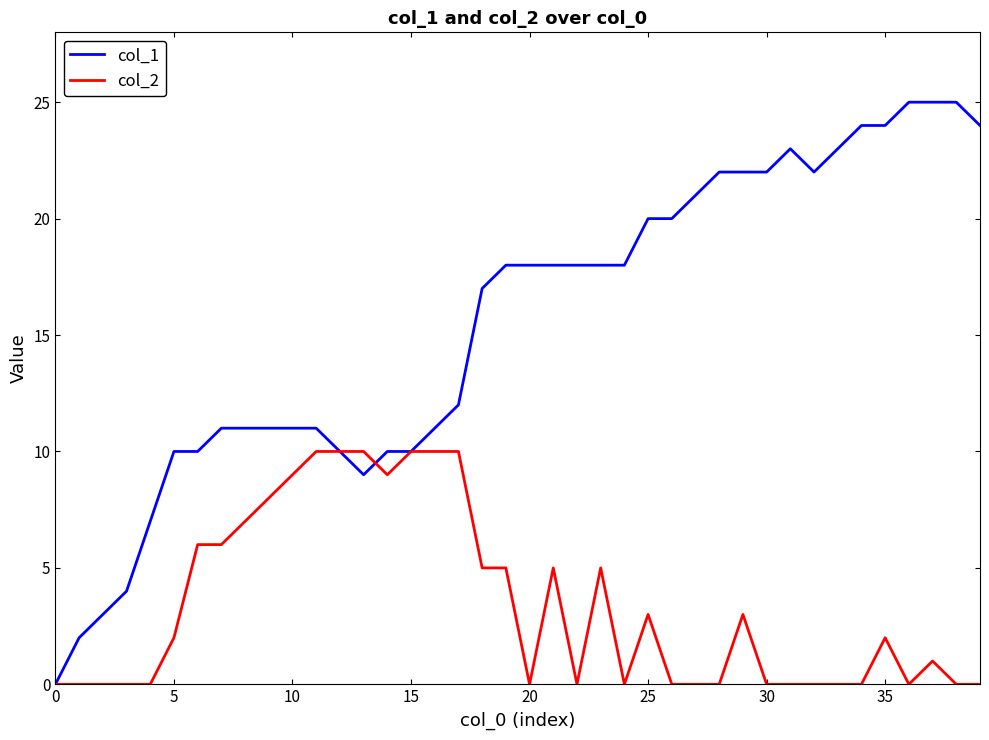

List the series in order of their overall mean, highest first.

col_1, col_2